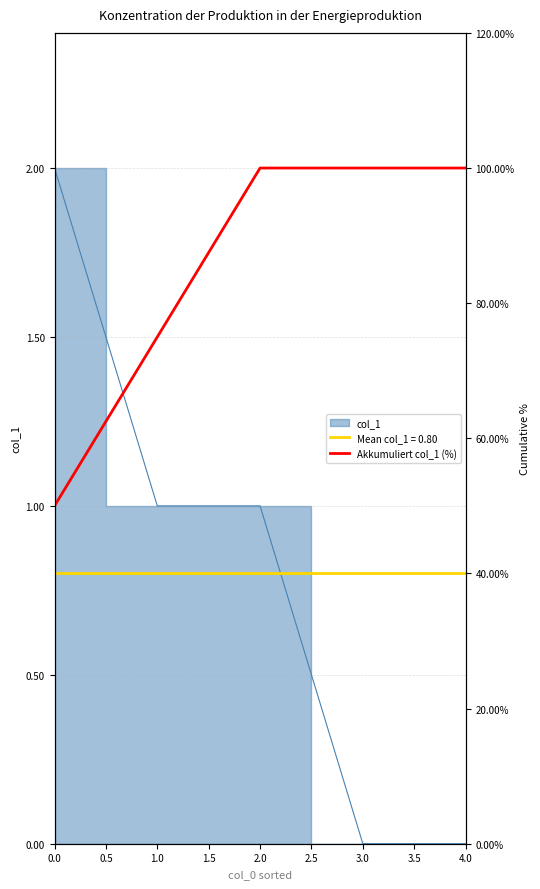

The value at 0.0 is 70. True or false?

False